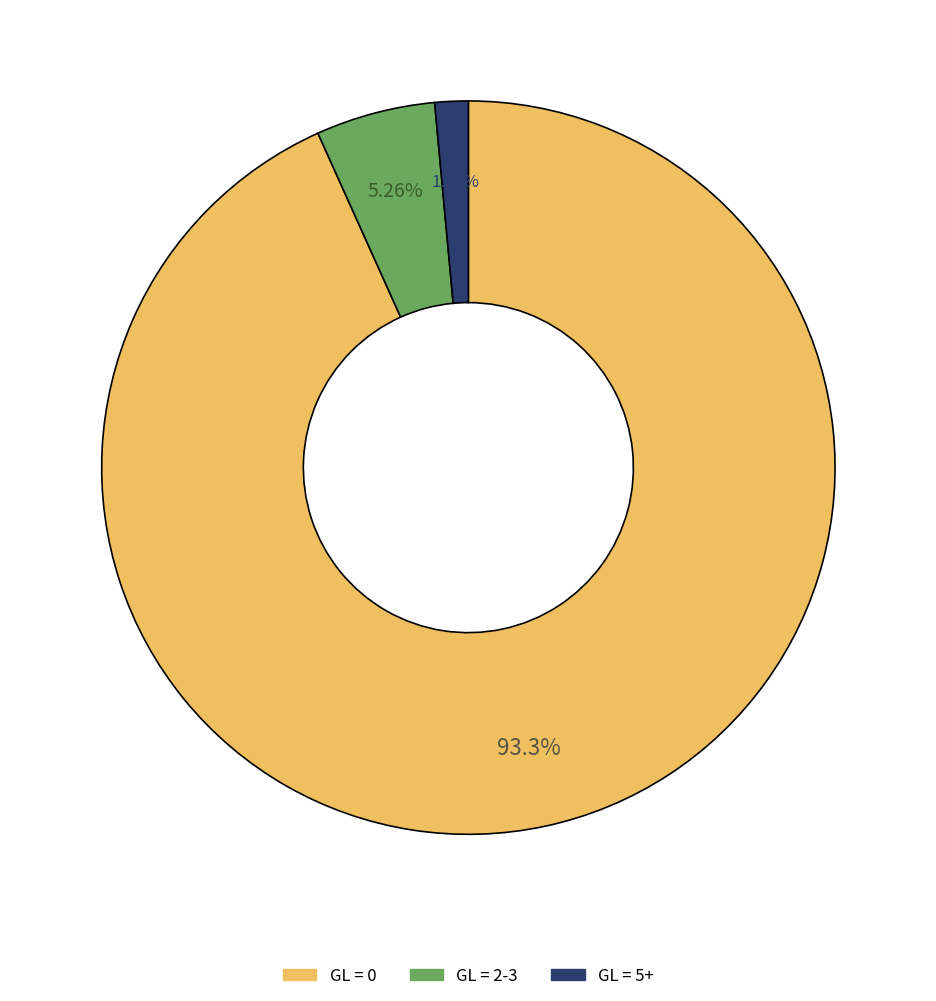

Is there a majority slice in this chart?

Yes